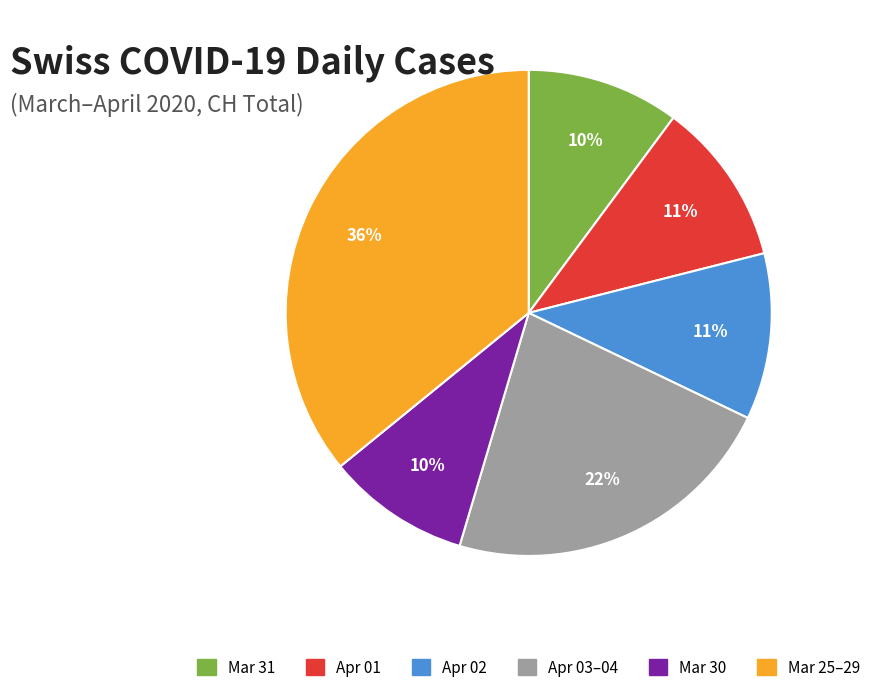

To the nearest percent, what is the average slice percentage?

17%